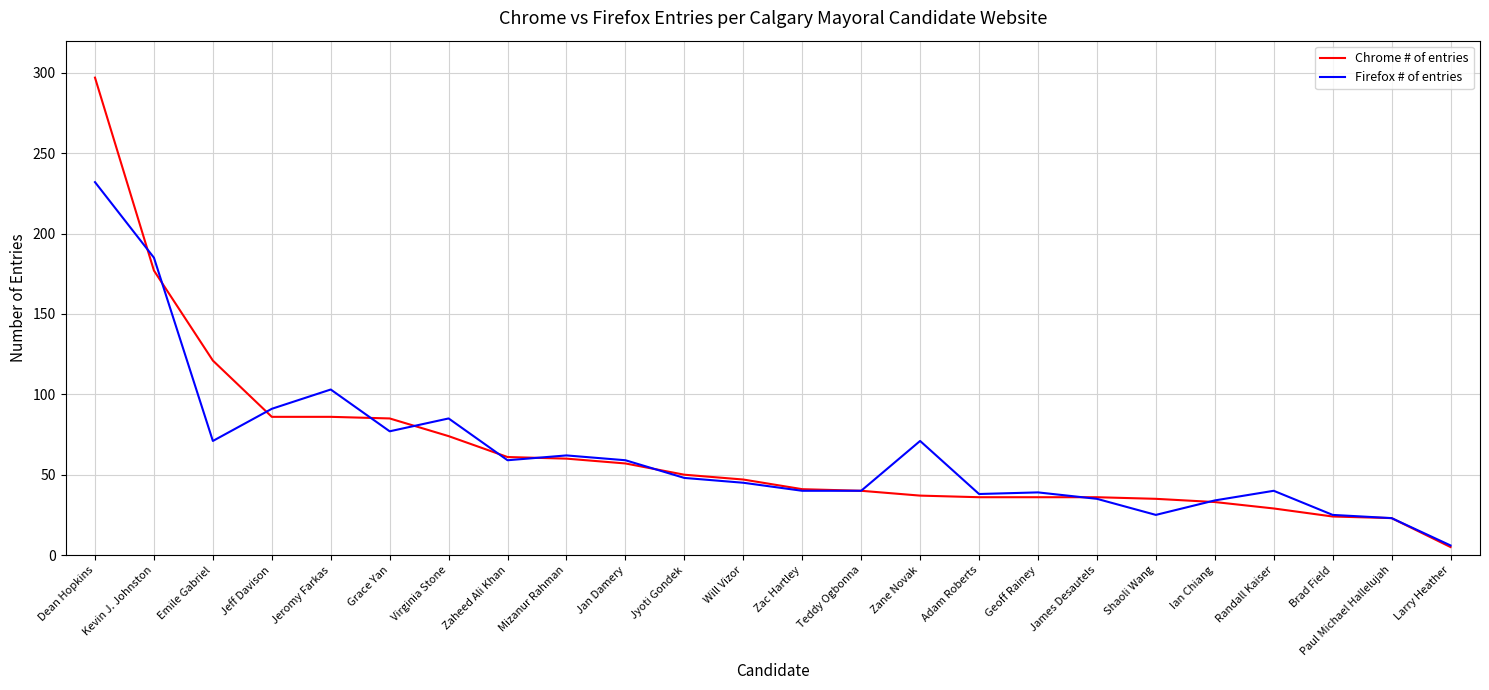

The Firefox # of entries series shows 39 at Geoff Rainey. True or false?

True